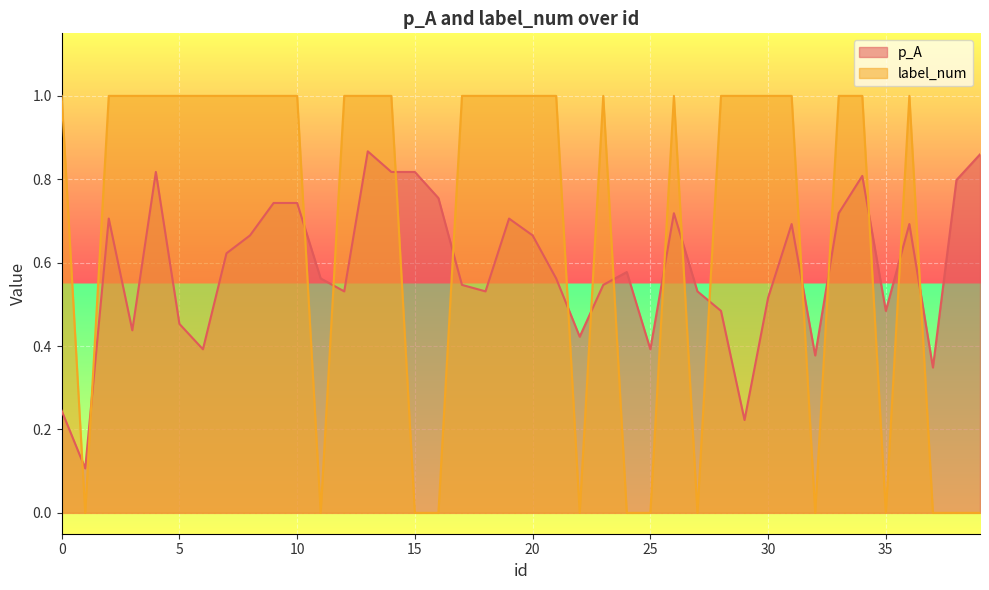

Rank the series by their maximum value, from lowest to highest.

p_A, label_num